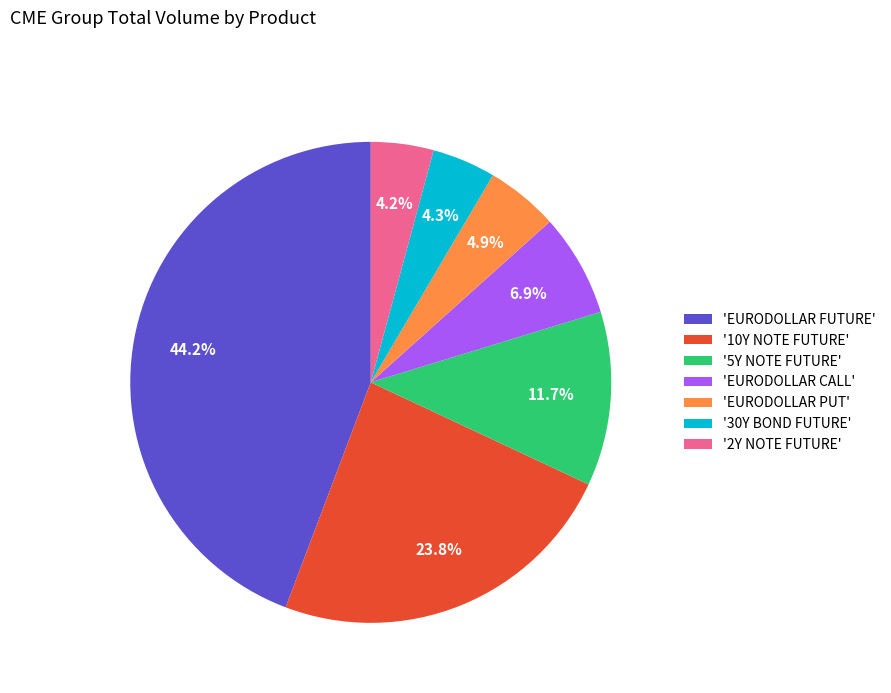

What is the total percentage of '10Y NOTE FUTURE' and '2Y NOTE FUTURE'?

28.0%